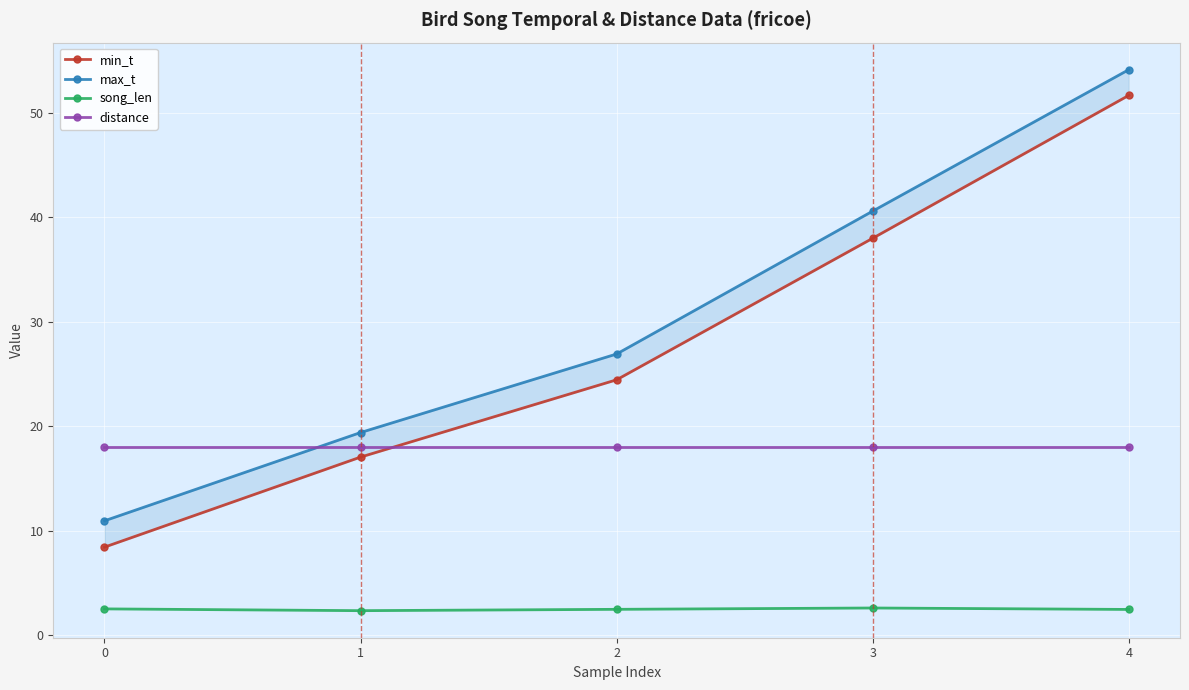

What is the sum of all min_t values?

139.6